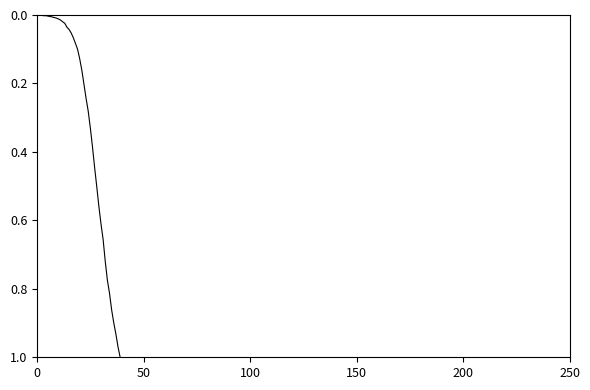

What is the label of the 32nd point from the left?

31